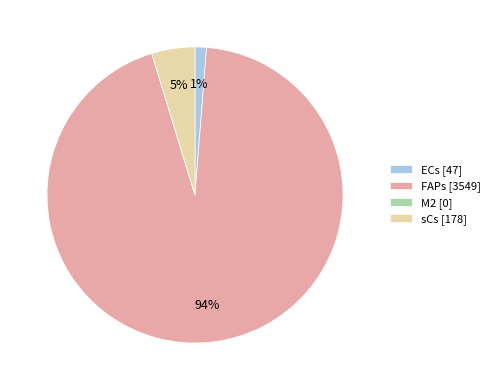

Does any single category account for the majority?

Yes